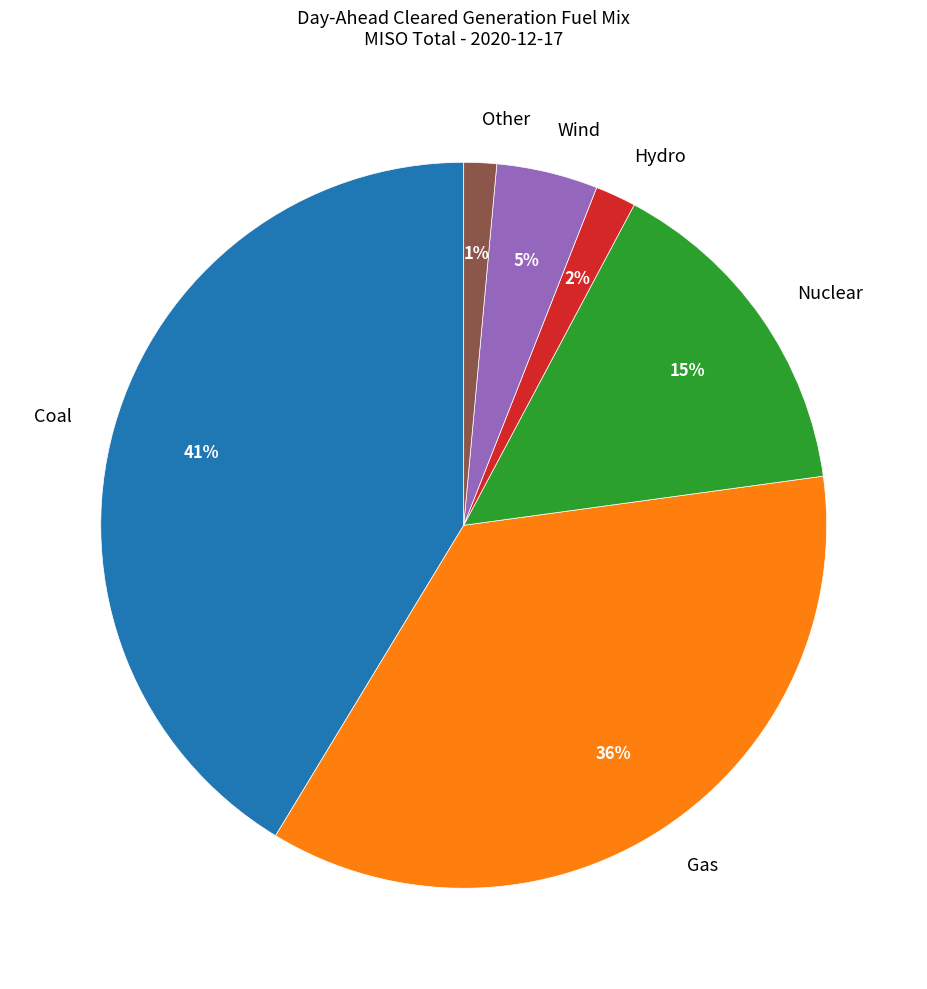

Which has a higher value, Coal or Gas?

Coal